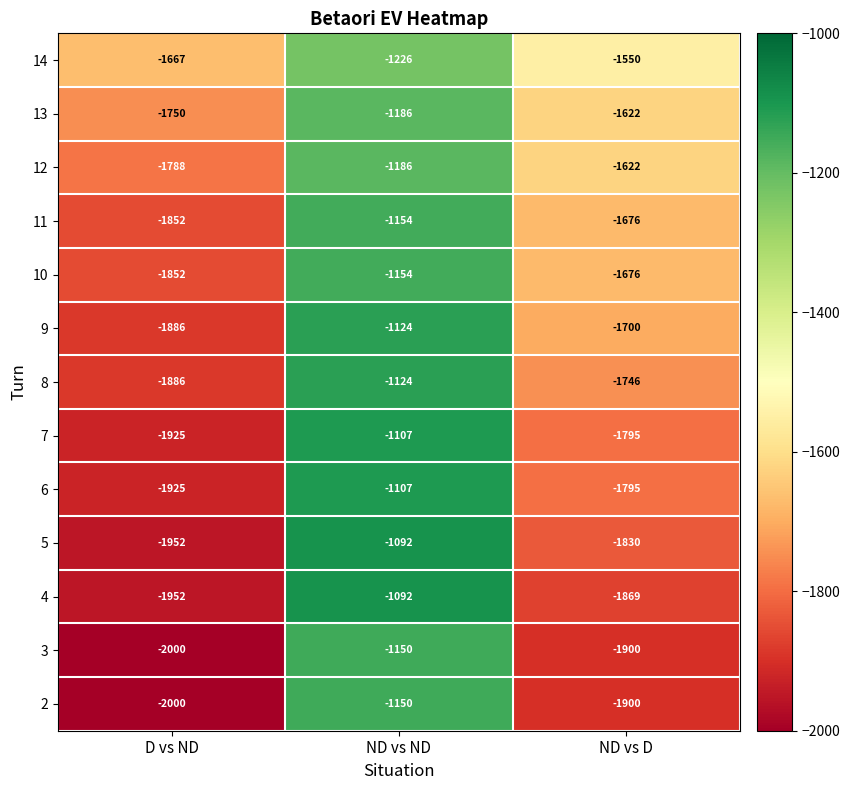

At which label does 13 first exceed -1622?

ND vs ND